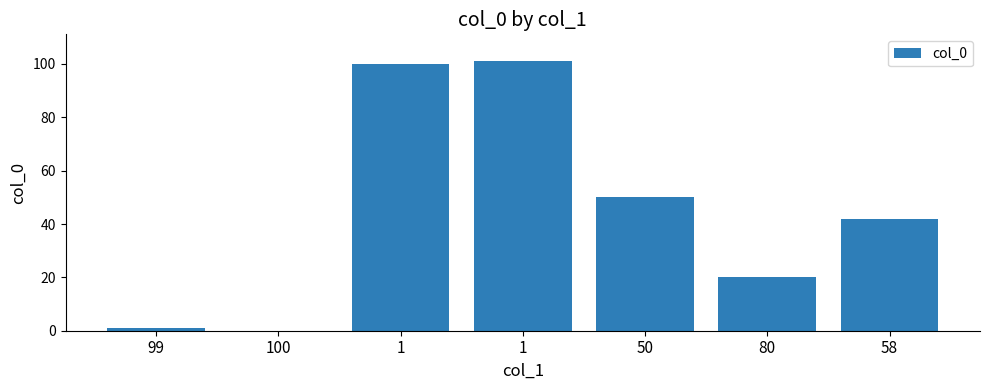

The chart shows a value of 169 at 1. True or false?

False